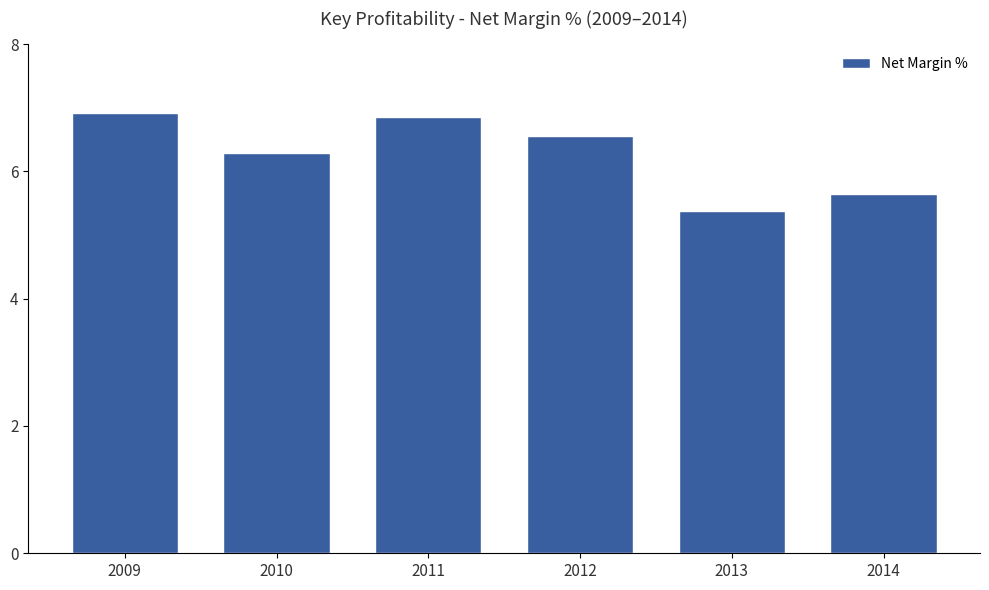

What is the sum of all values?

37.6